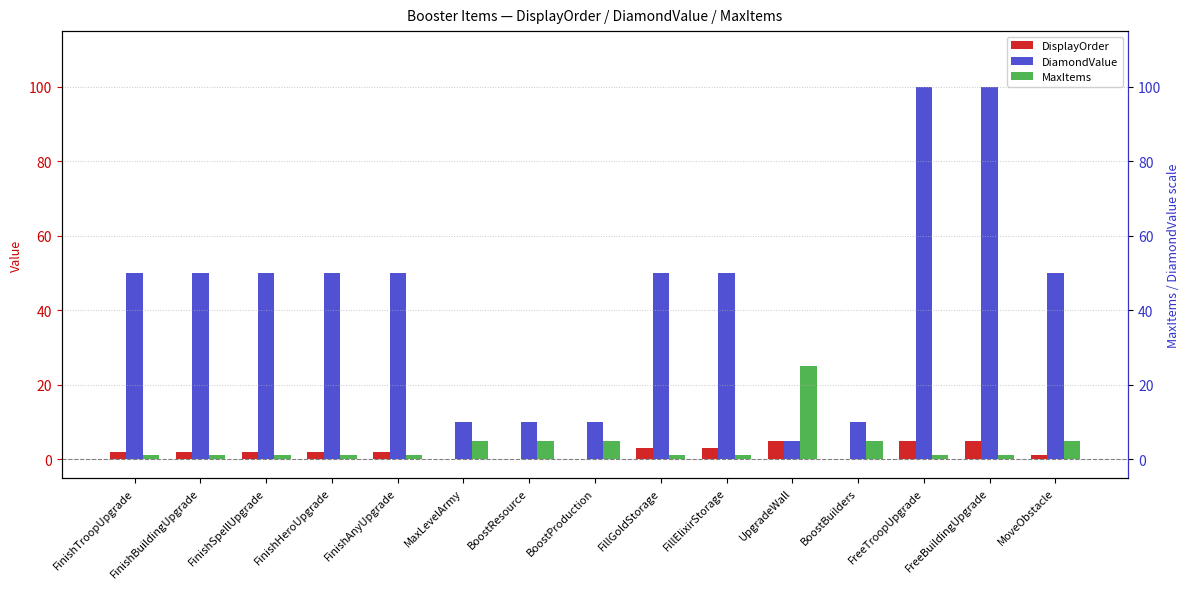

Is the value of DisplayOrder at FinishAnyUpgrade greater than the value of DiamondValue at FillElixirStorage?

No